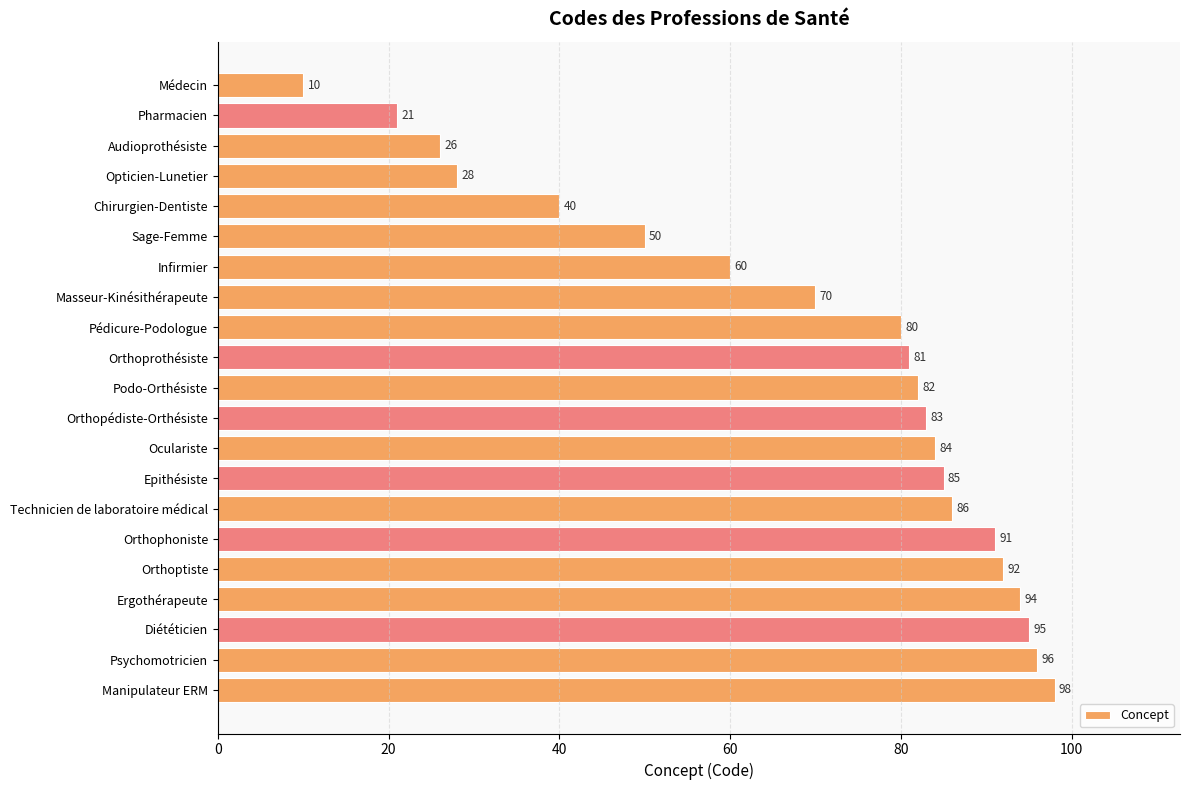

At which label is the value closest to 54?

Sage-Femme